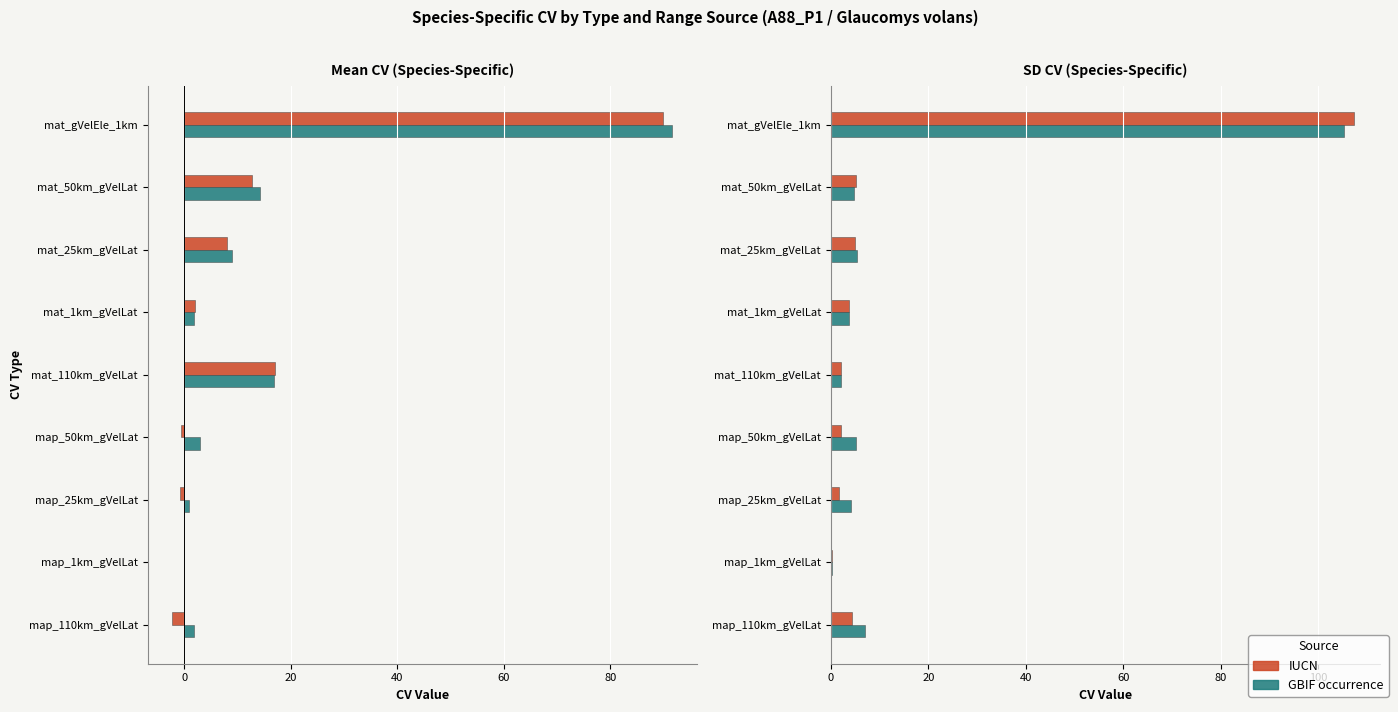

What is the minimum value for IUCN?

0.2